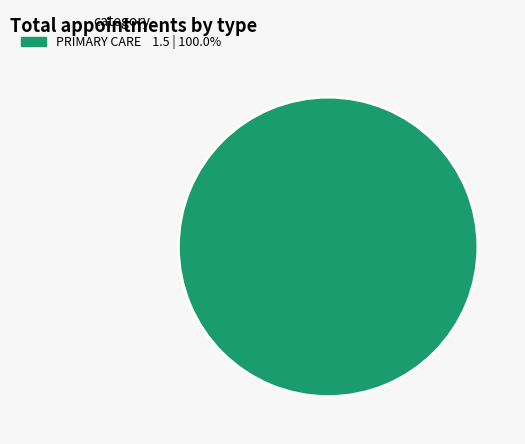

Does any single category account for the majority?

Yes